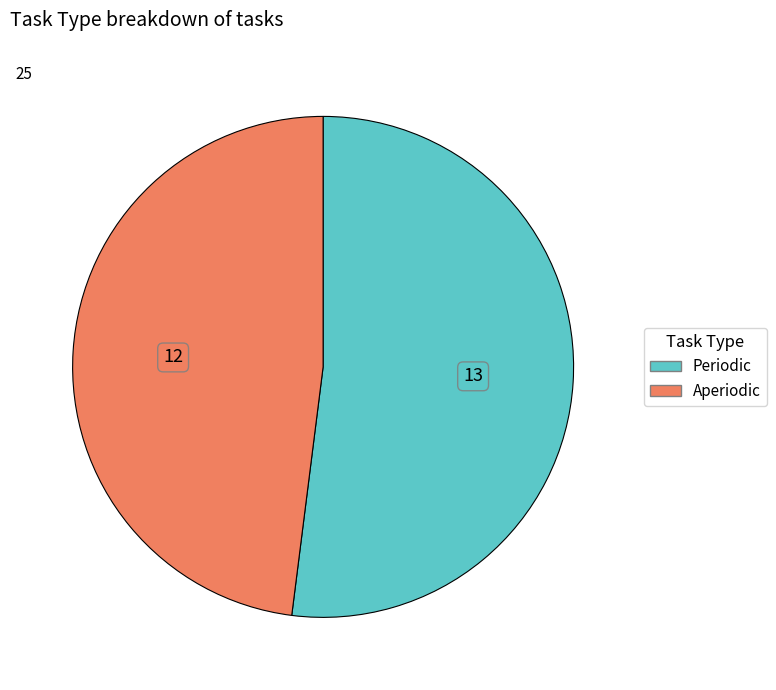

Which slice is the largest?

Periodic